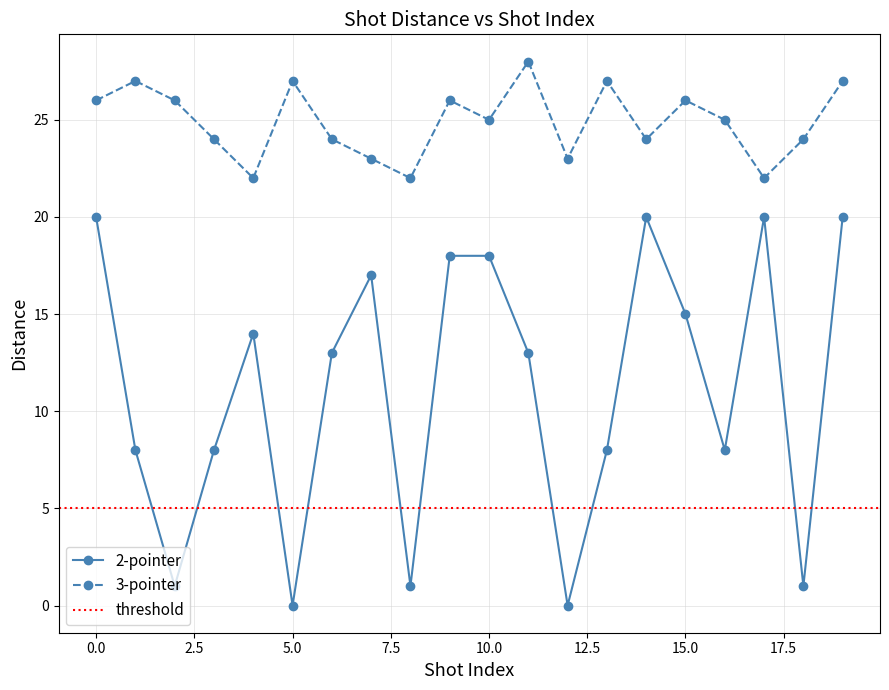

What is the maximum value for 2-pointer?

20